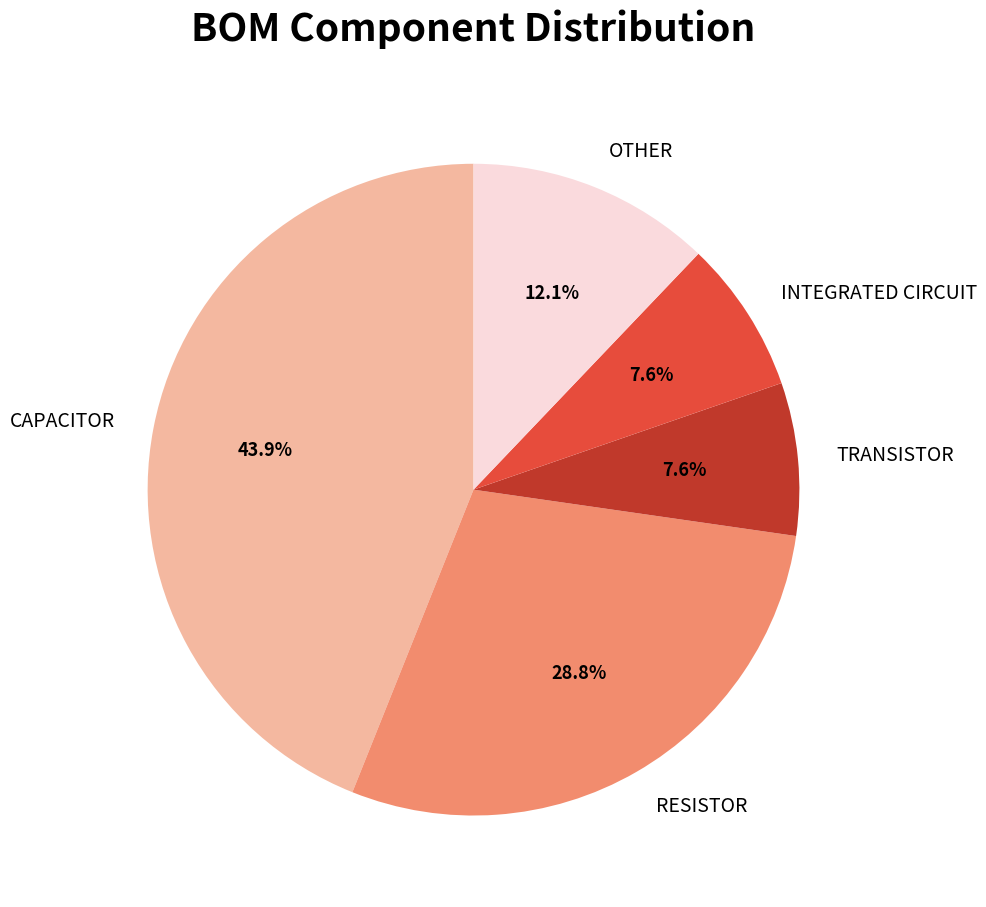

Which slice is the largest?

CAPACITOR